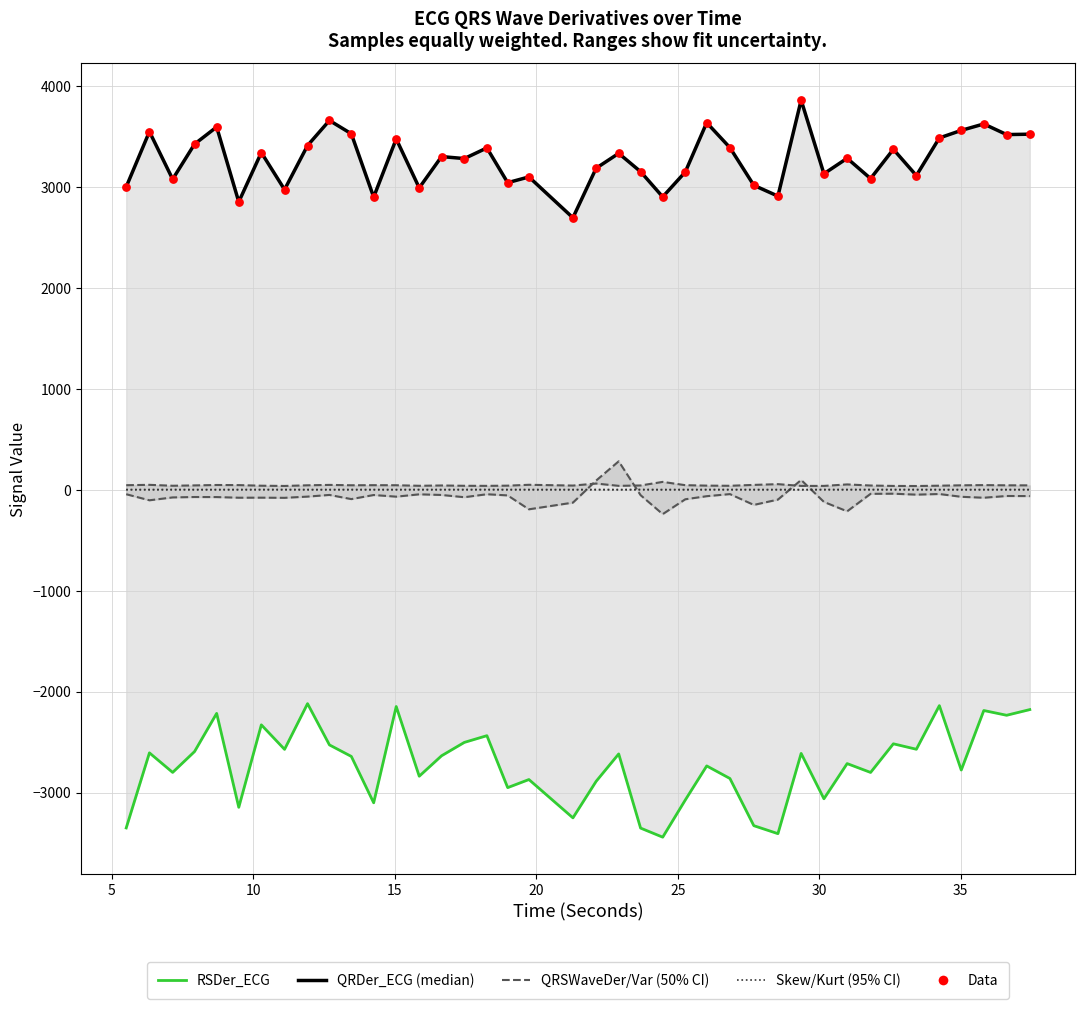

Which series contains the lowest Y value?

RSDer_ECG